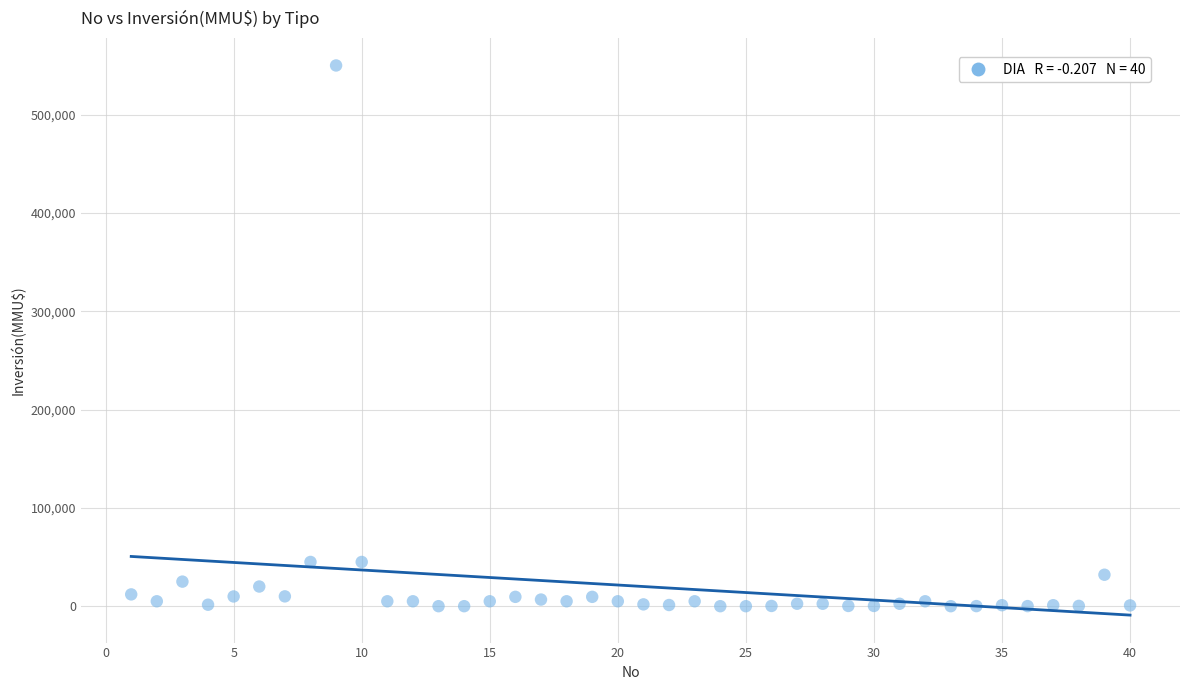

What is the range of Y values (max minus min)?

550000